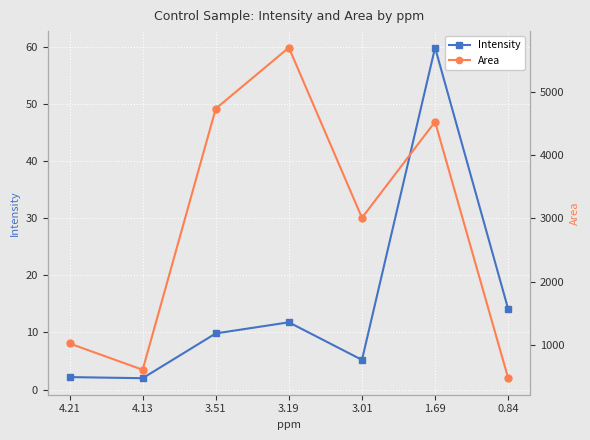

What is the value of the Intensity point at the 1st from the left?

2.2